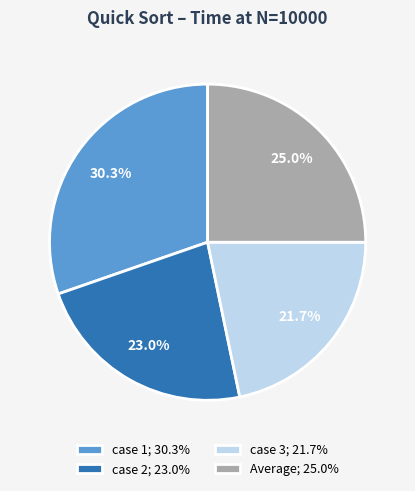

To the nearest percent, what portion does case 1 represent?

30%